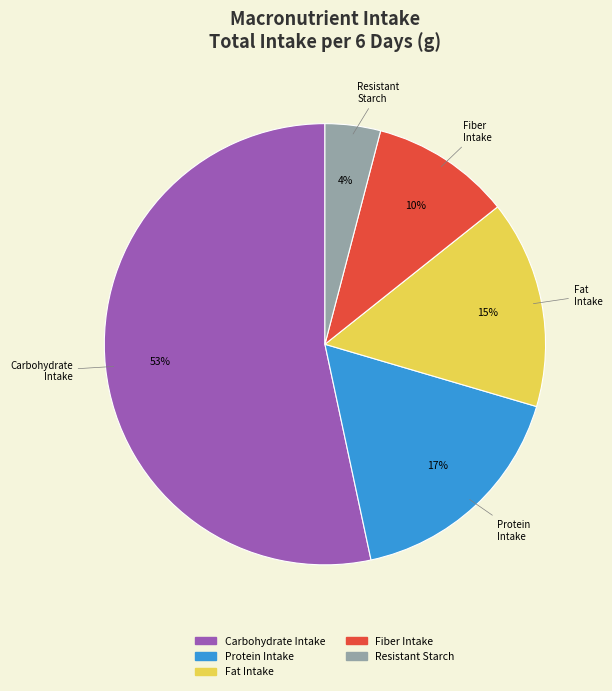

True or false: Fiber Intake accounts for 1% of the total.

False